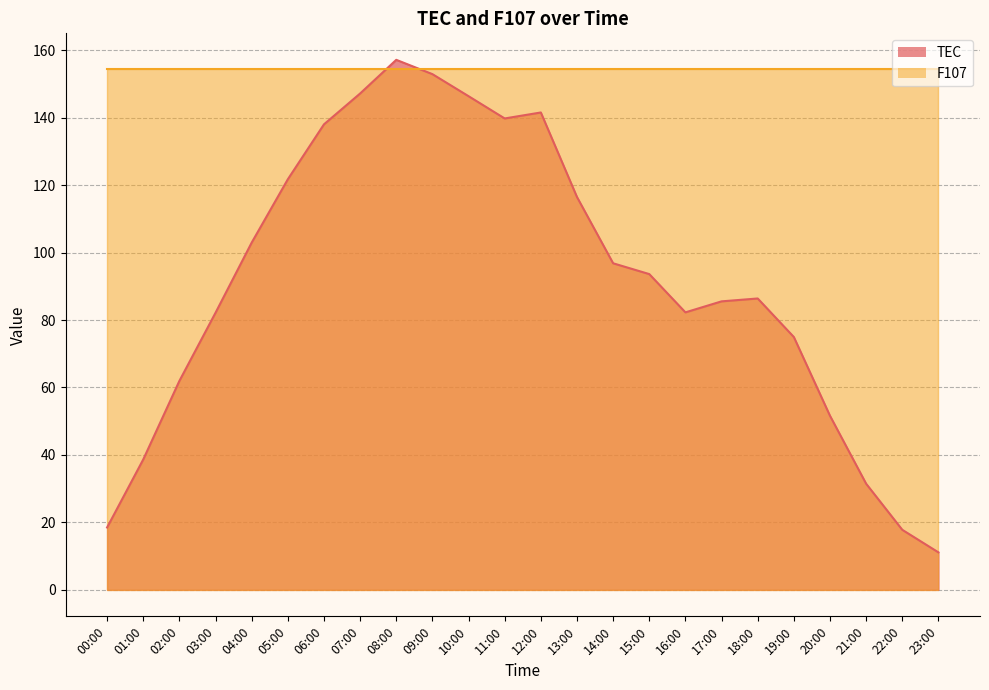

What position from the right is 13:00?

11